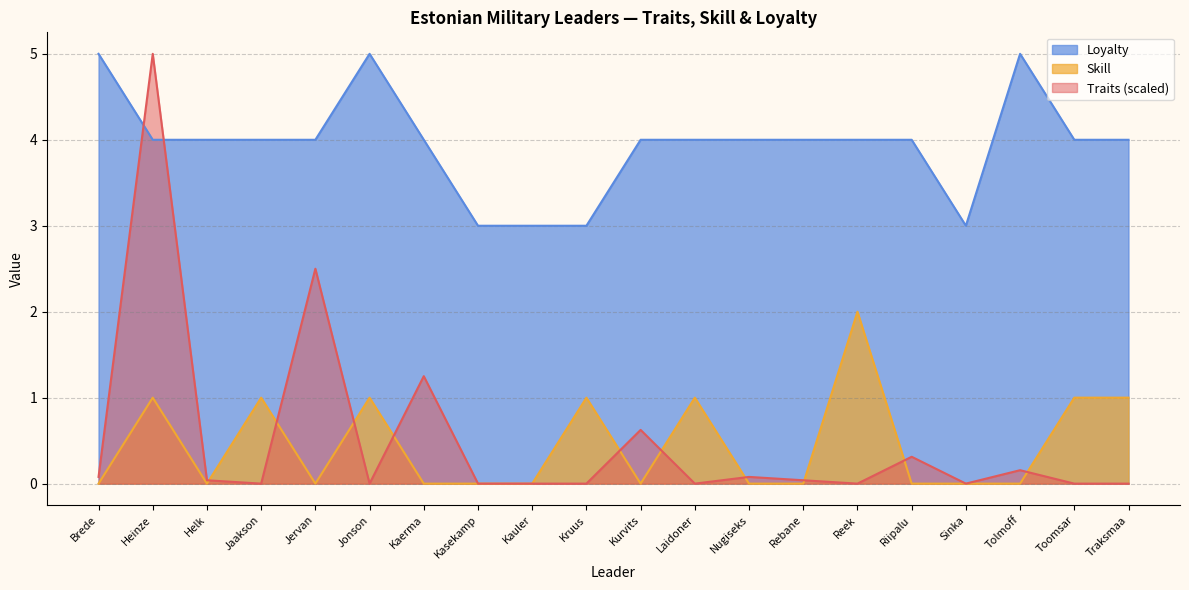

Reading right to left, what are all the values shown in this chart?

Traits: Traksmaa=0.0	Toomsar=0.0	Tolmoff=0.2	Sinka=0.0	Riipalu=0.3	Reek=0.0	Rebane=0.0	Nugiseks=0.1	Laidoner=0.0	Kurvits=0.6	Kruus=0.0	Kauler=0.0	Kasekamp=0.0	Kaerma=1.2	Jonson=0.0	Jervan=2.5	Jaakson=0.0	Helk=0.0	Heinze=5.0	Brede=0.1
Skill: Traksmaa=1.0	Toomsar=1.0	Tolmoff=0.0	Sinka=0.0	Riipalu=0.0	Reek=2.0	Rebane=0.0	Nugiseks=0.0	Laidoner=1.0	Kurvits=0.0	Kruus=1.0	Kauler=0.0	Kasekamp=0.0	Kaerma=0.0	Jonson=1.0	Jervan=0.0	Jaakson=1.0	Helk=0.0	Heinze=1.0	Brede=0.0
Loyalty: Traksmaa=4.0	Toomsar=4.0	Tolmoff=5.0	Sinka=3.0	Riipalu=4.0	Reek=4.0	Rebane=4.0	Nugiseks=4.0	Laidoner=4.0	Kurvits=4.0	Kruus=3.0	Kauler=3.0	Kasekamp=3.0	Kaerma=4.0	Jonson=5.0	Jervan=4.0	Jaakson=4.0	Helk=4.0	Heinze=4.0	Brede=5.0